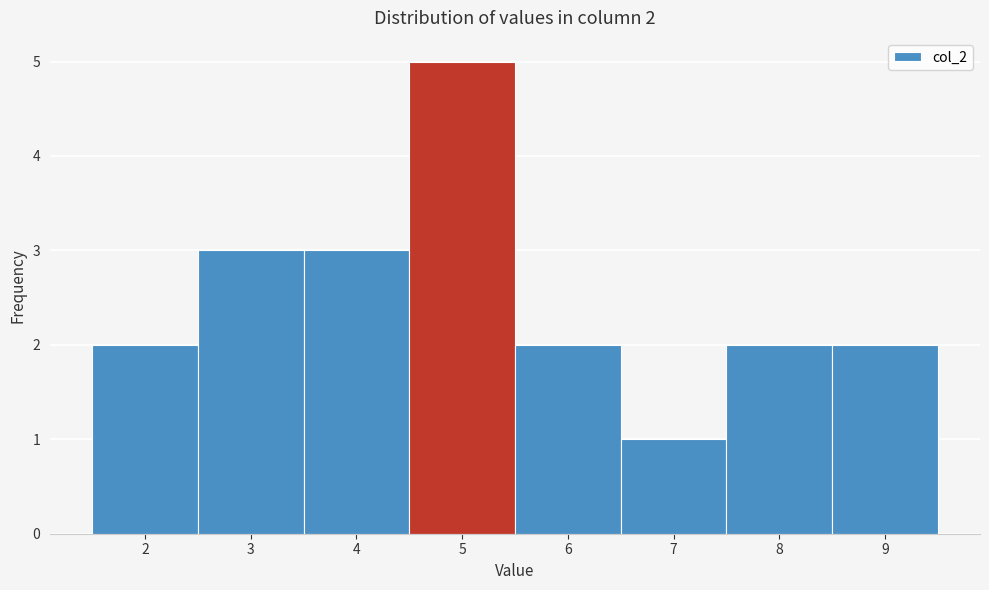

Over which range of the x-axis is the bar tallest?

4.5 to 5.5